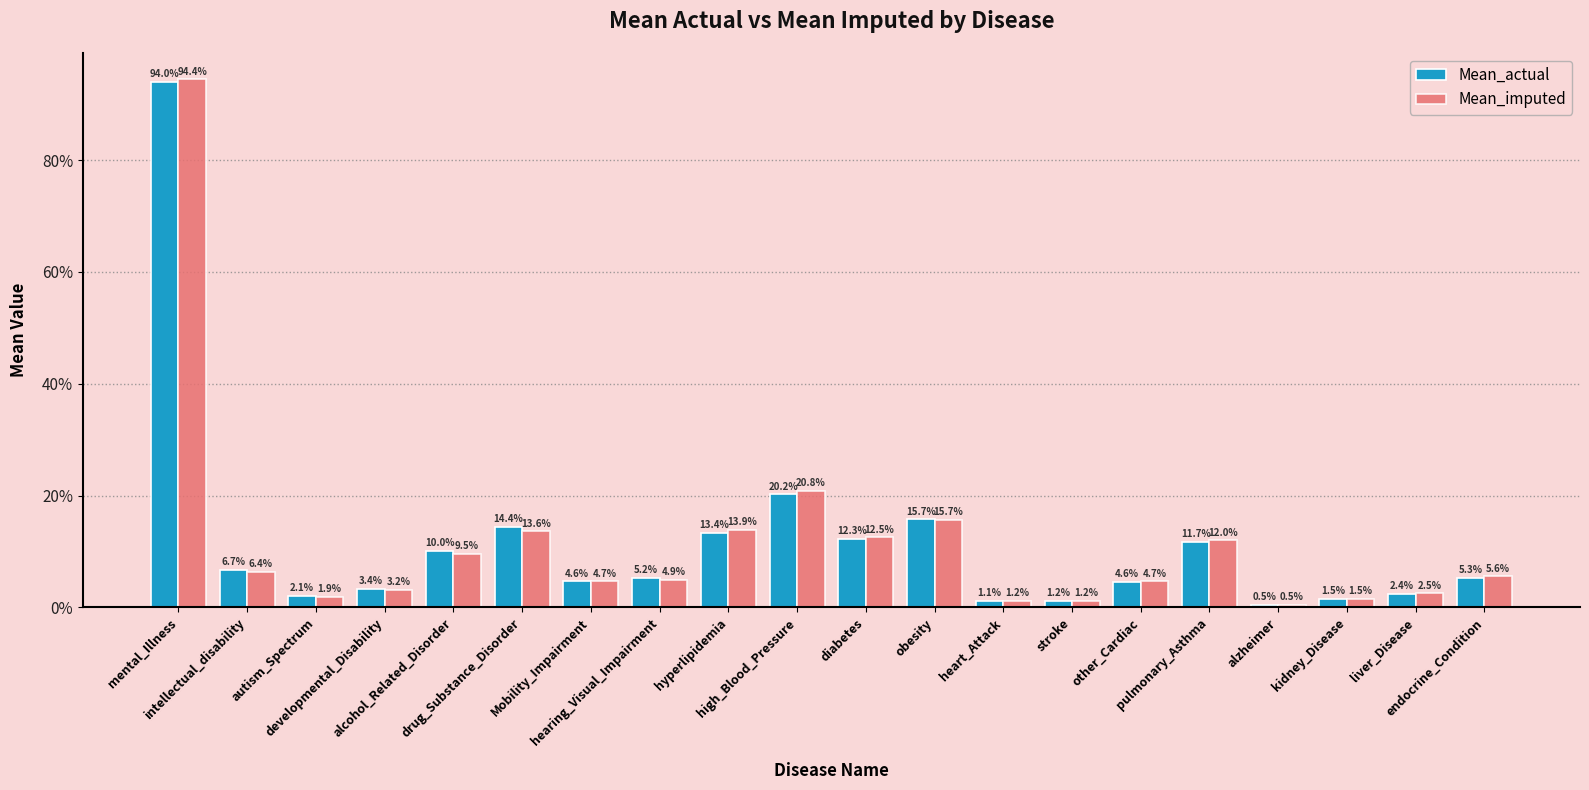

What are all the series names shown in the legend?

Mean_actual, Mean_imputed